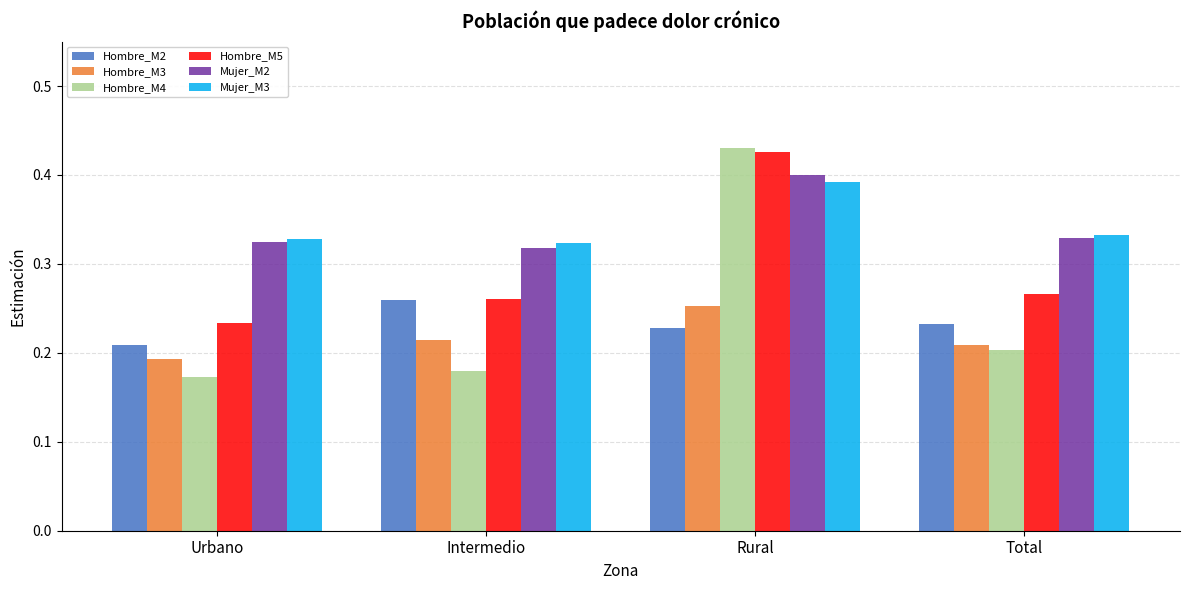

Rank the series by their maximum value, from lowest to highest.

Hombre_M3, Hombre_M2, Mujer_M3, Mujer_M2, Hombre_M5, Hombre_M4